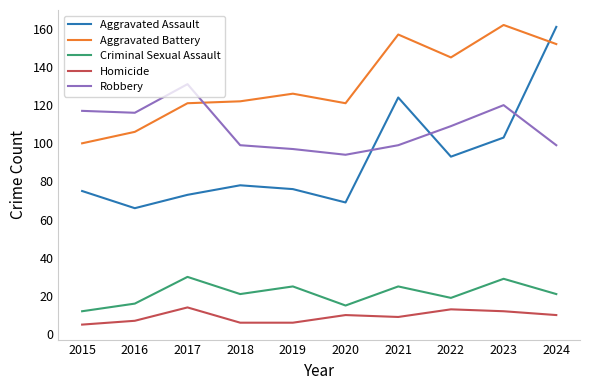

What is the difference between the maximum and minimum values in the Robbery series?

37